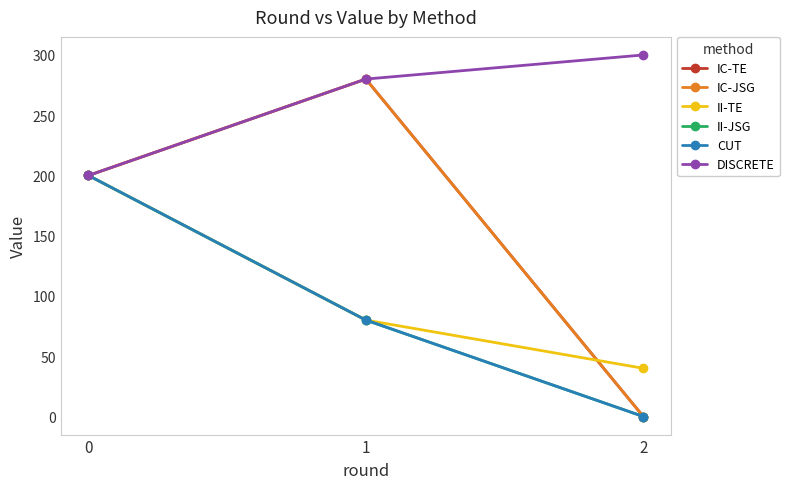

Is this an area chart (filled region under the line)?

No